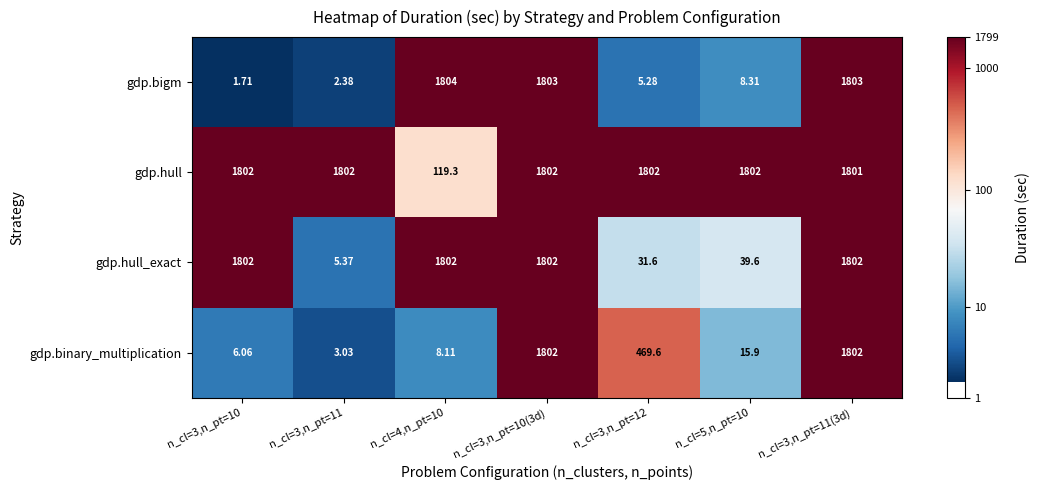

Is the value of gdp.binary_multiplication at n_cl=3,n_pt=10 greater than the value of gdp.hull_exact at n_cl=5,n_pt=10?

No